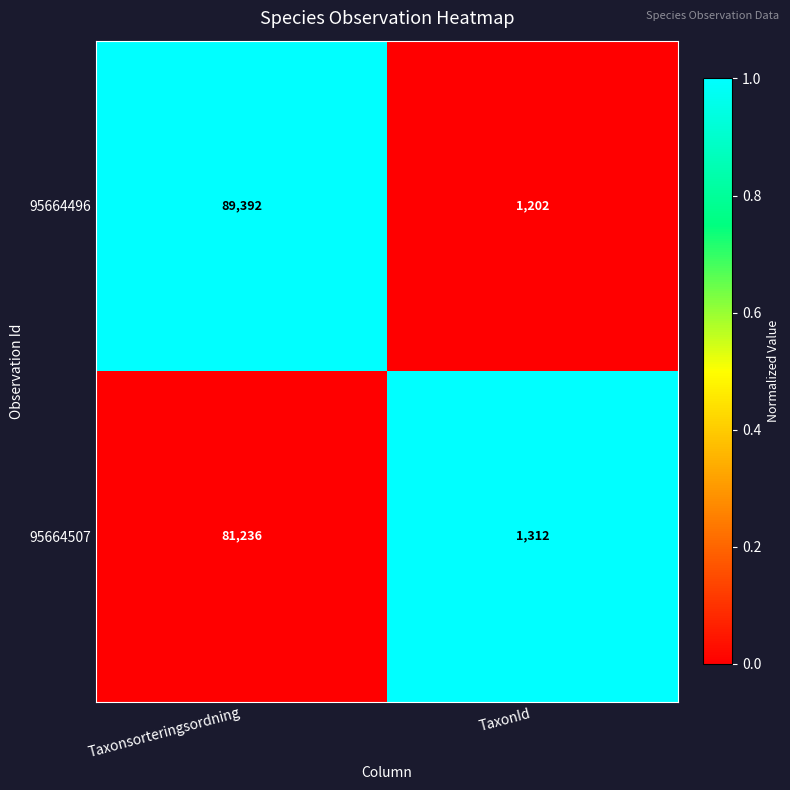

The 95664507 series shows 1312 at TaxonId. True or false?

True